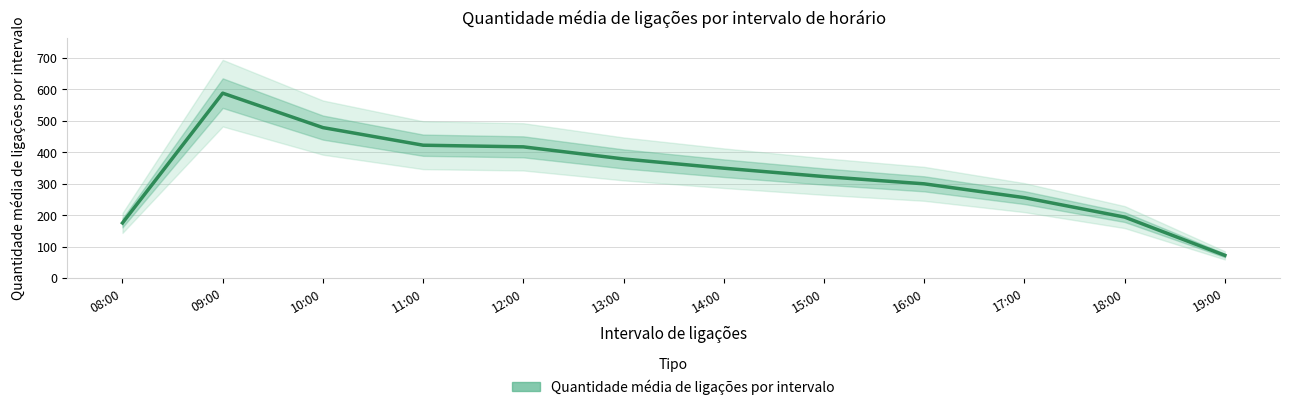

The chart shows a value of 322.8 at 15:00. True or false?

True